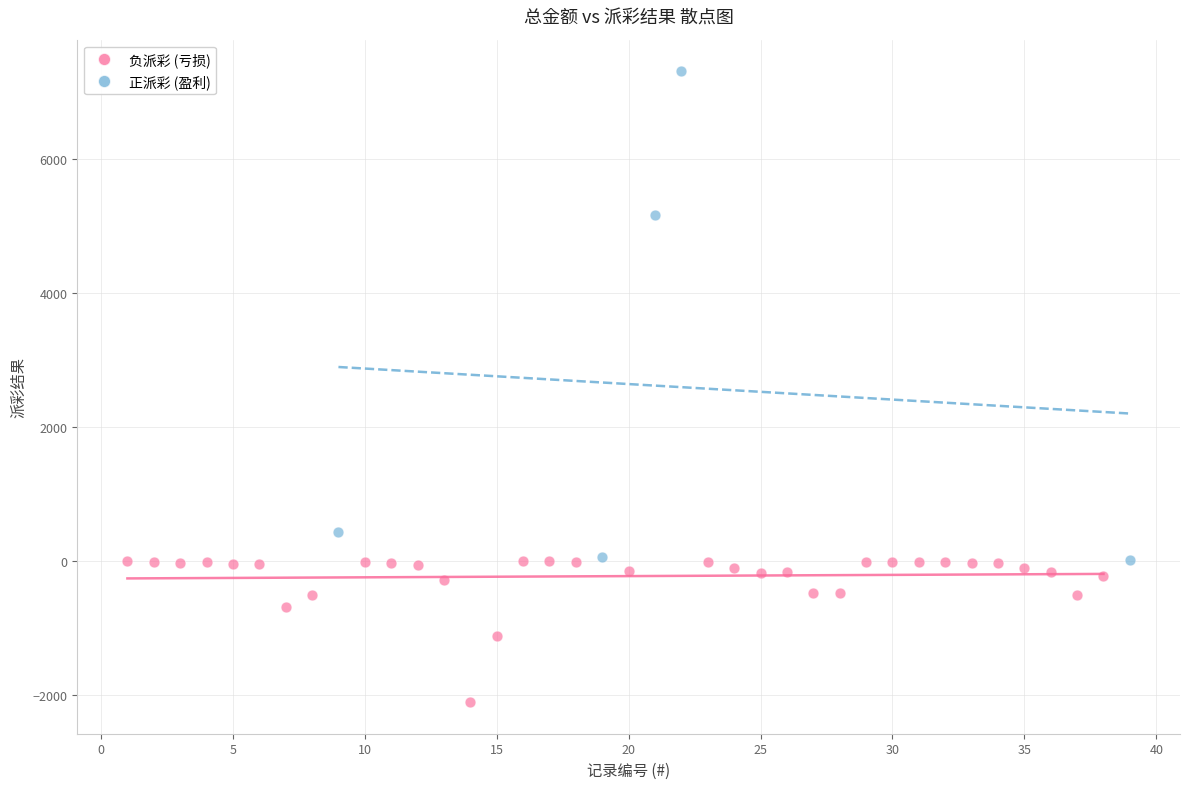

Which series has the largest Y range (max minus min)?

正派彩 (盈利)